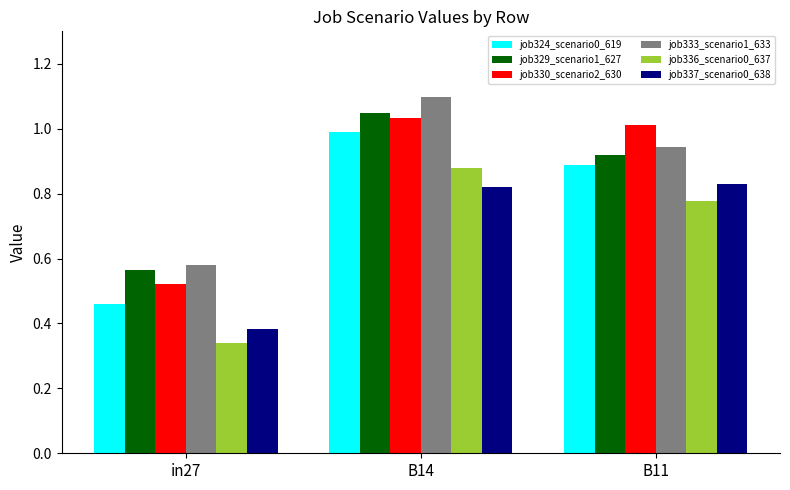

What is the average value of the job336_scenario0_637 series?

0.7